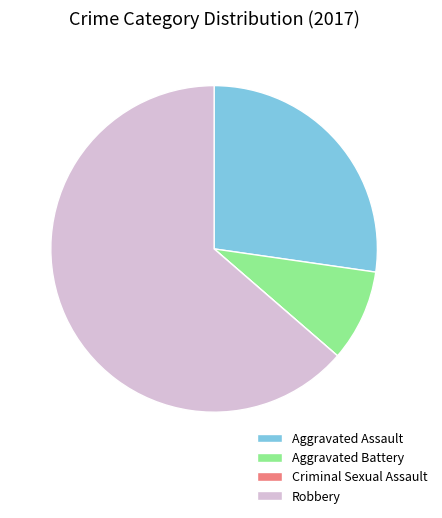

Is there a majority slice in this chart?

Yes